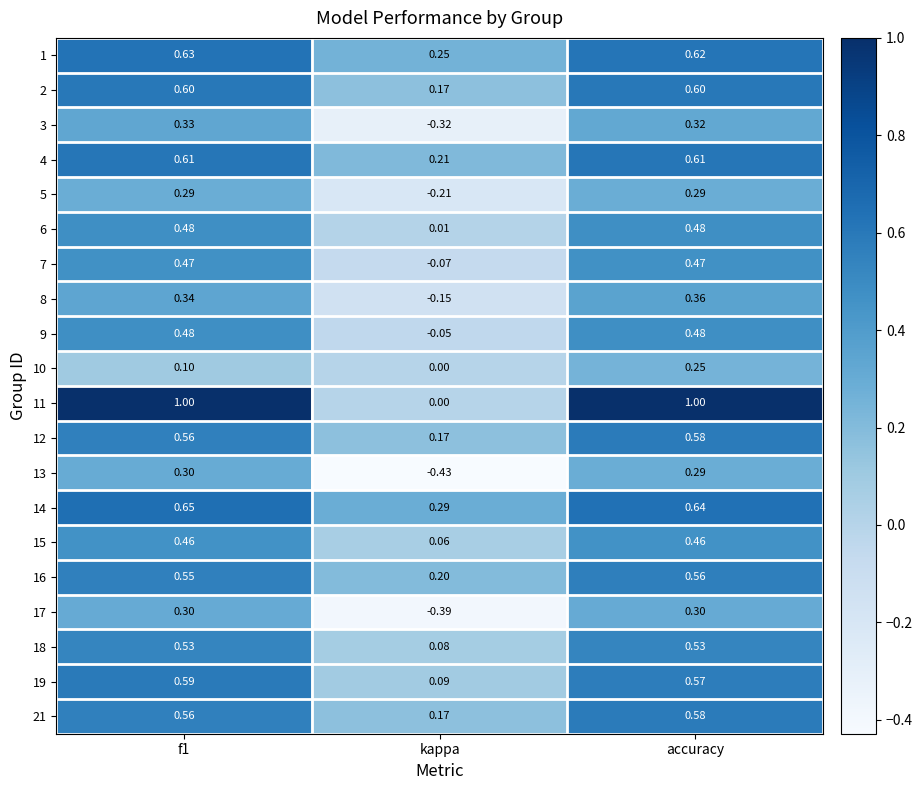

Which category has the lowest value across all series?

kappa